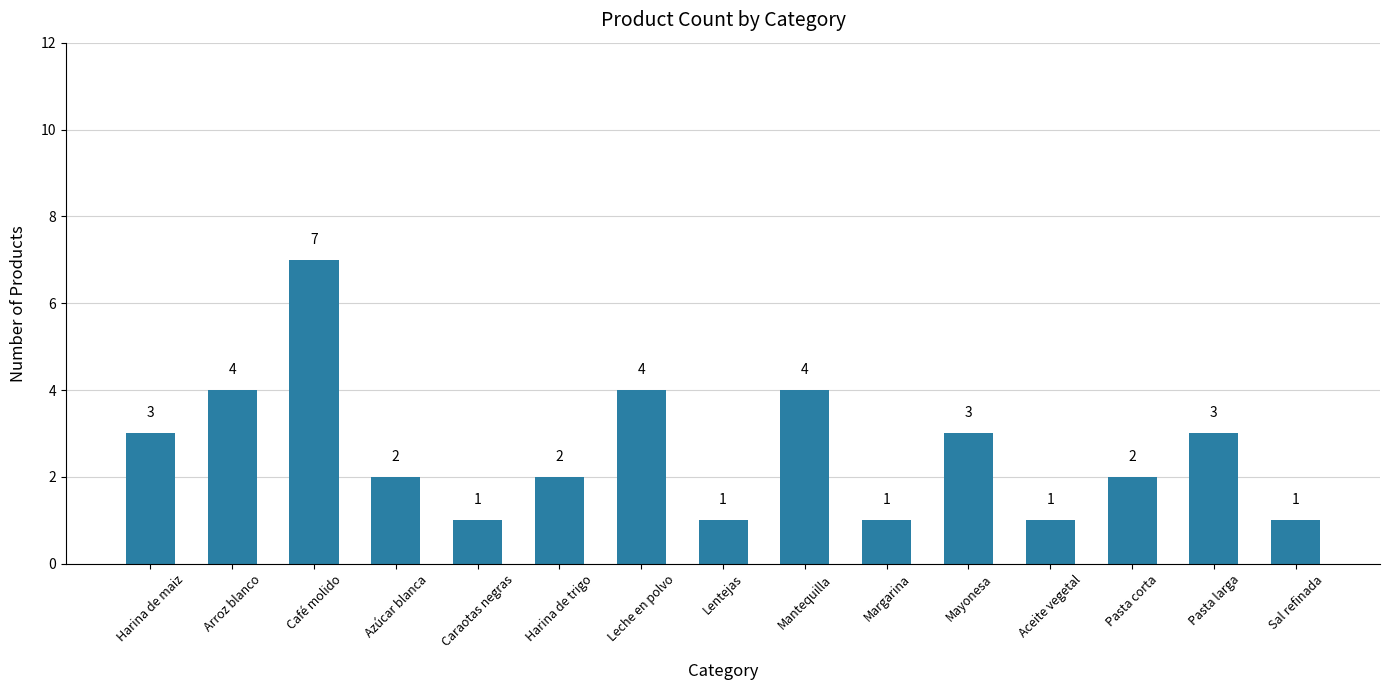

Read the value at Margarina.

1